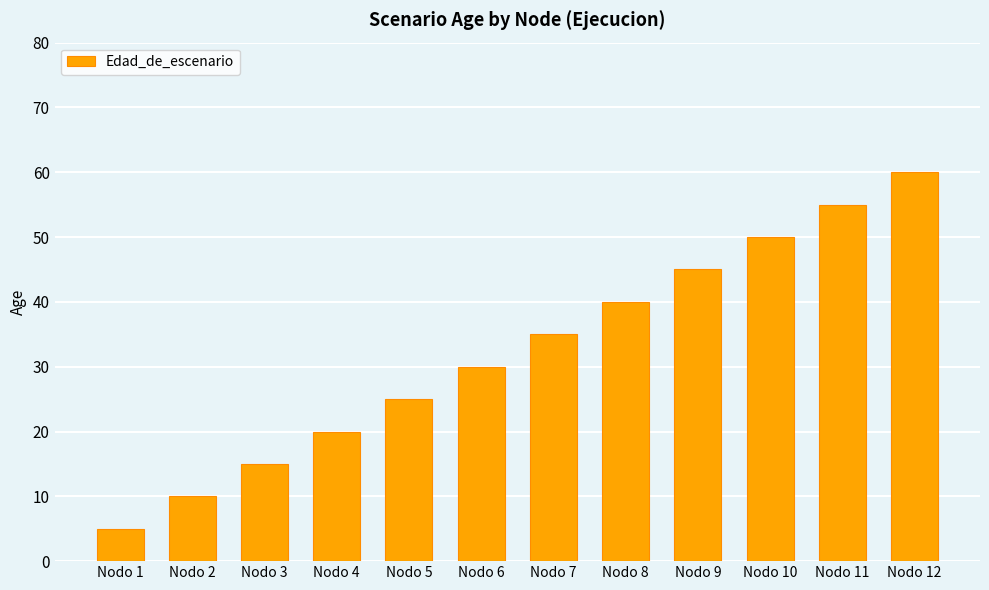

Approximately how many times larger is the value at Nodo 9 compared to Nodo 6?

1.5